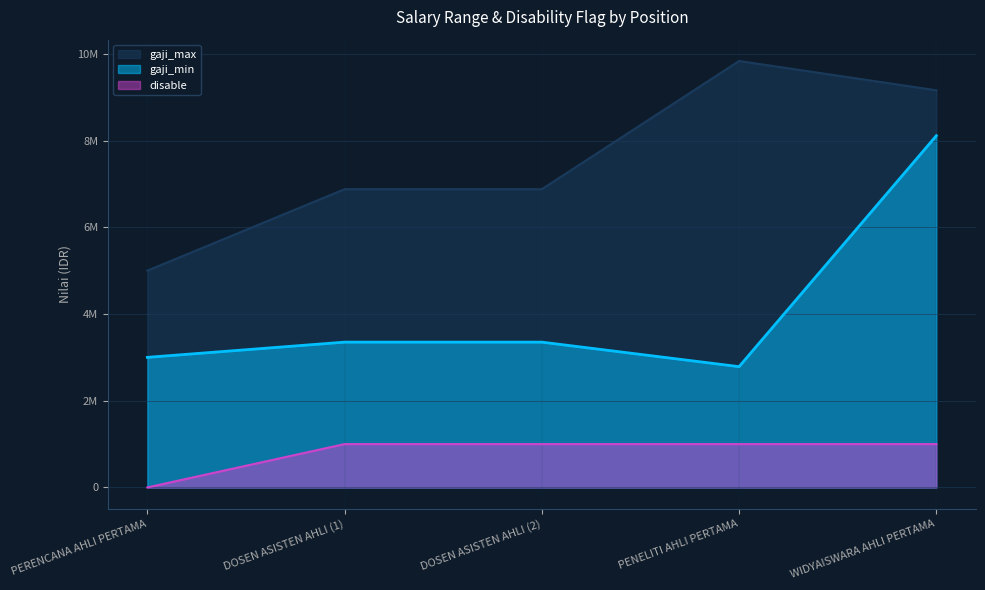

What are all the series names shown in the legend?

gaji_max, gaji_min, disable